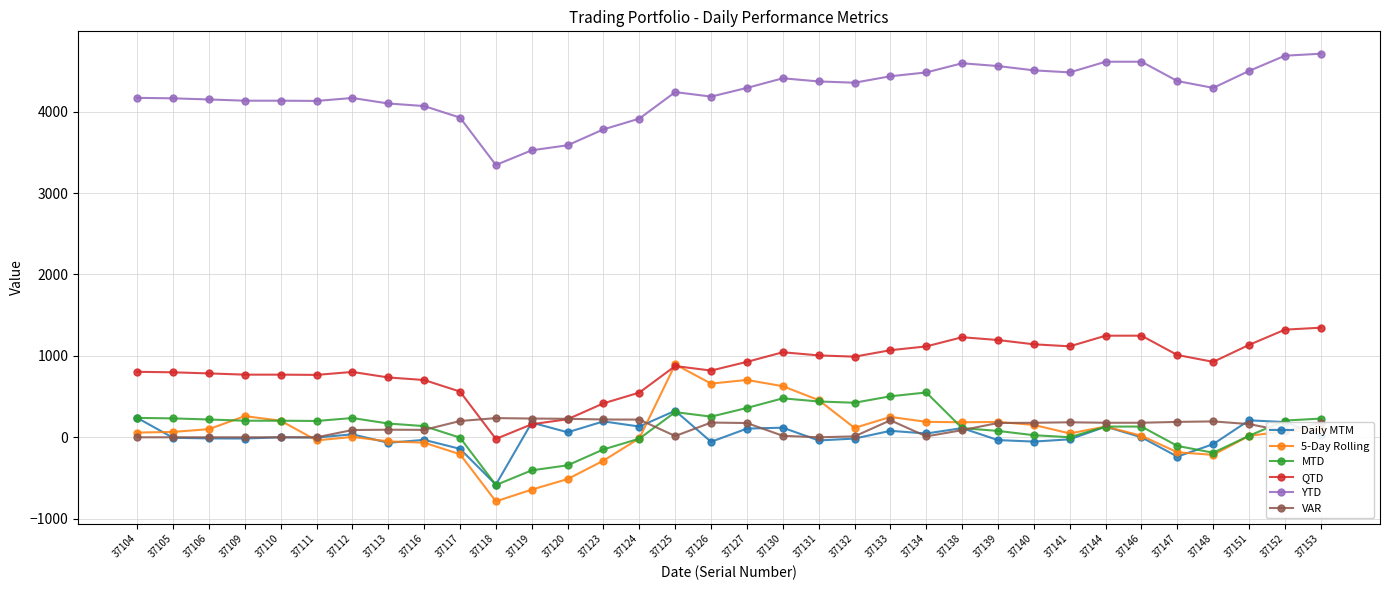

What is the value of the Daily MTM point at the 30th from the left?

-237.6